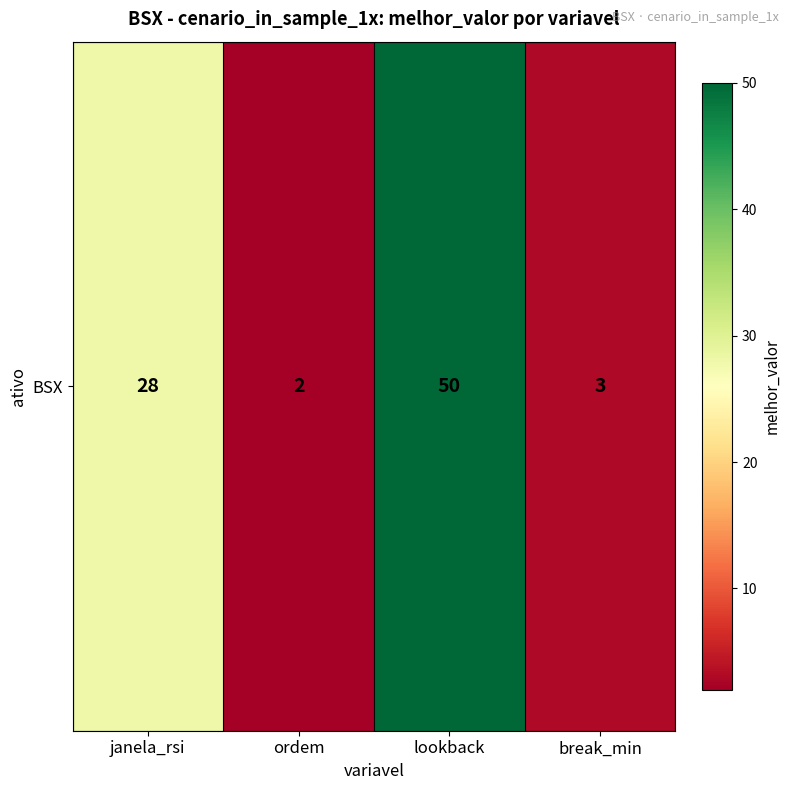

List the labels in order of value, smallest first.

ordem, break_min, janela_rsi, lookback